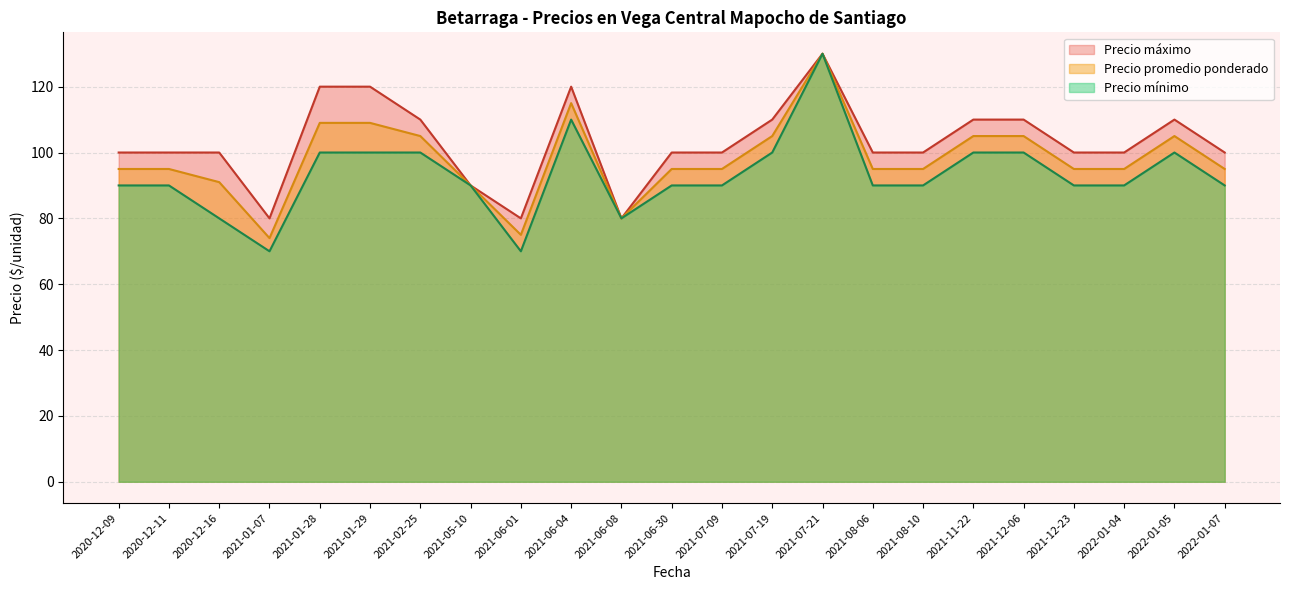

Which series has the largest range (max minus min)?

Precio mínimo